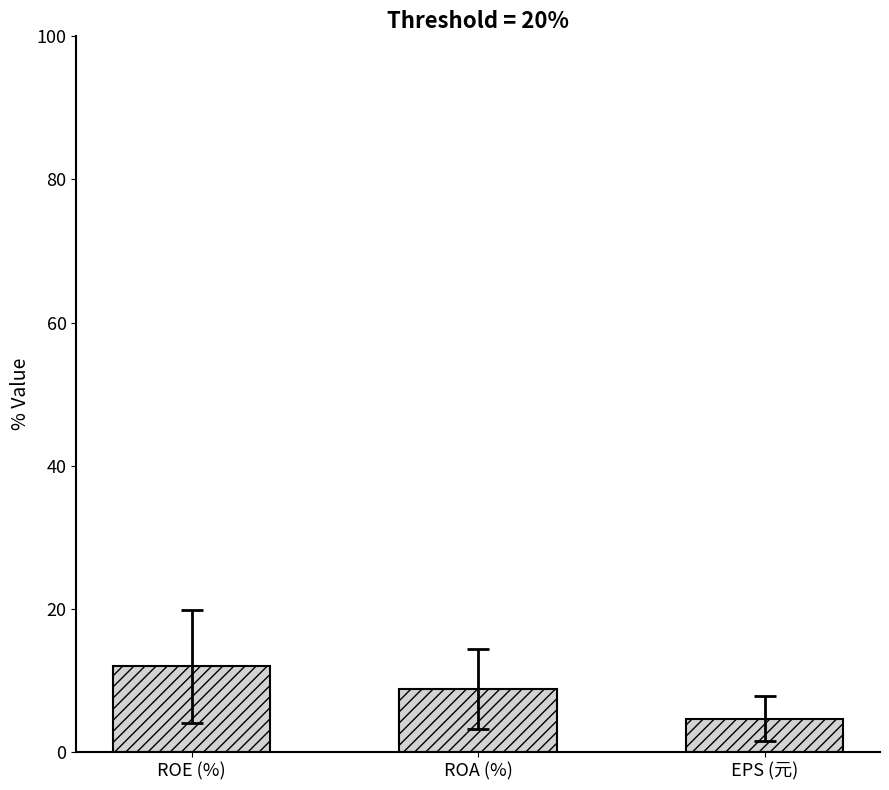

Rank the categories by value from highest to lowest.

ROE (%), ROA (%), EPS (元)